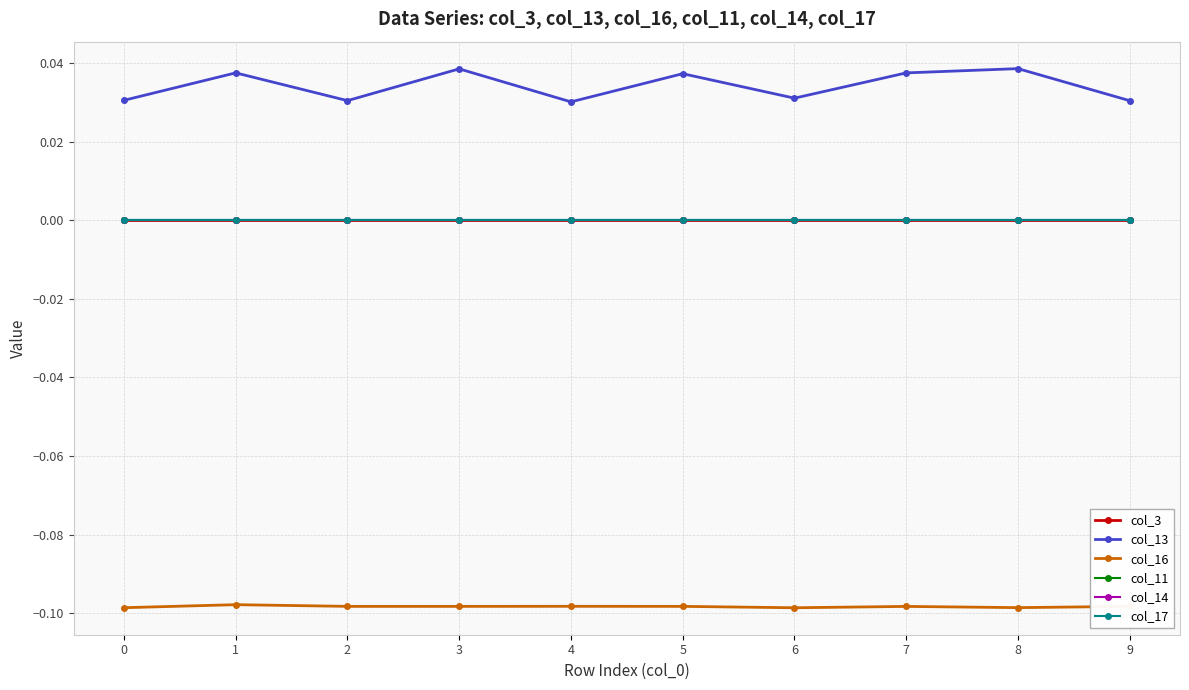

At 0, list the series in order from largest to smallest.

col_13, col_3, col_11, col_14, col_17, col_16